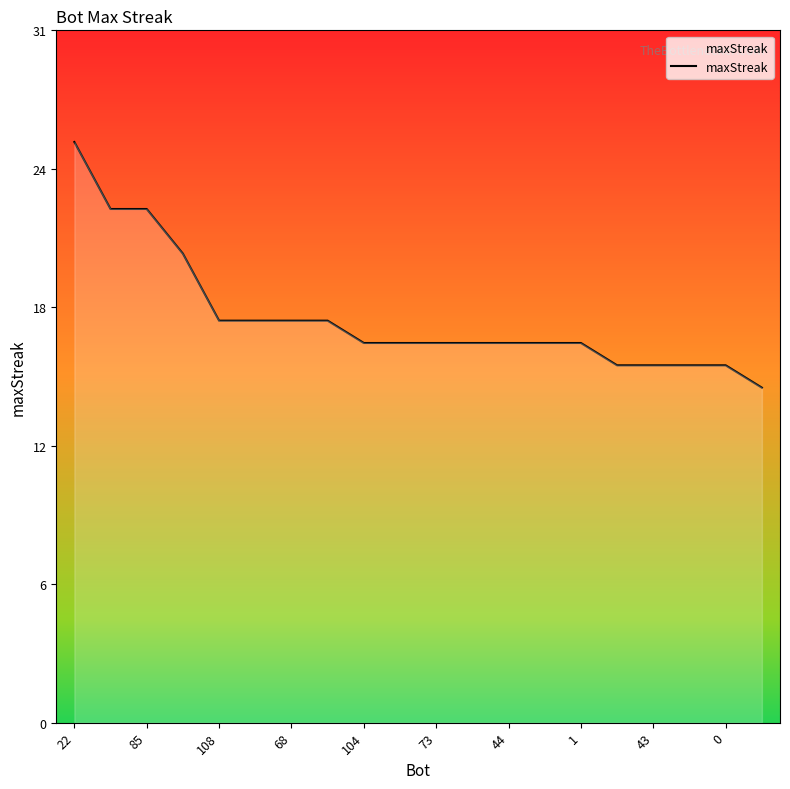

Is this an area chart (filled region under the line)?

Yes